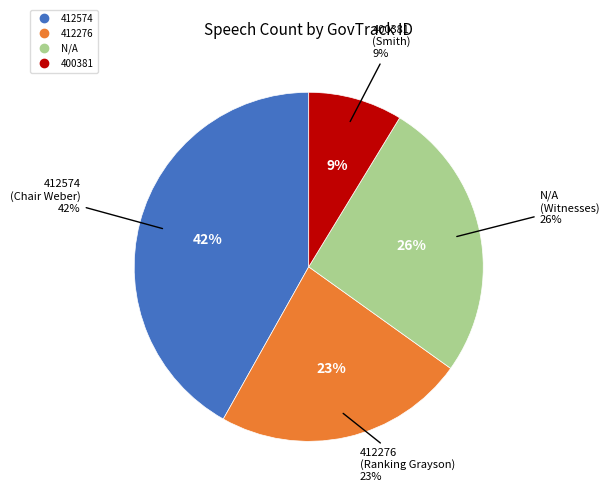

To the nearest percent, what is the difference between the 400381 and 412574 slice percentages?

33%